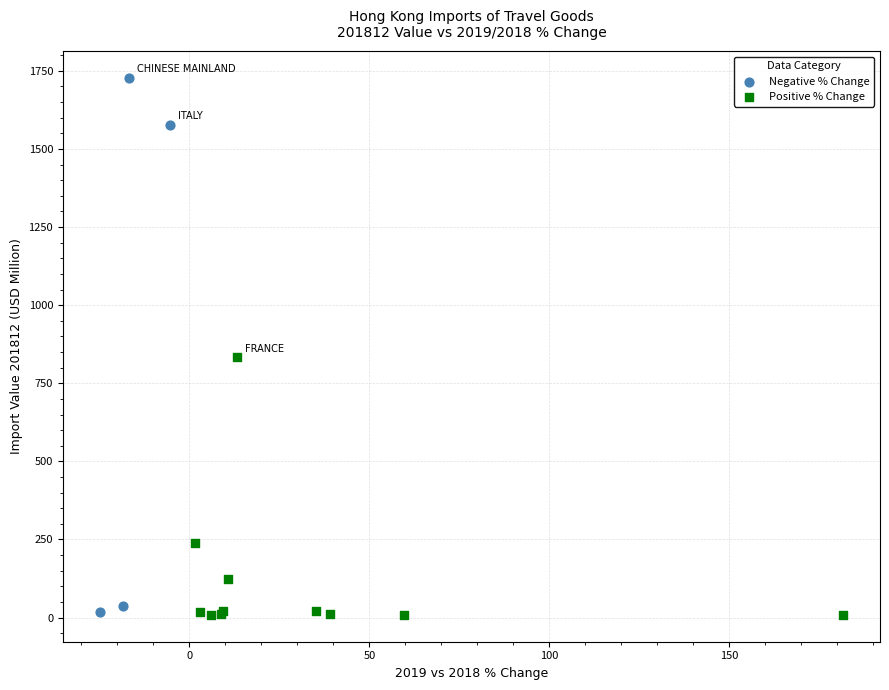

Which series has the widest spread of Y values?

Negative % Change